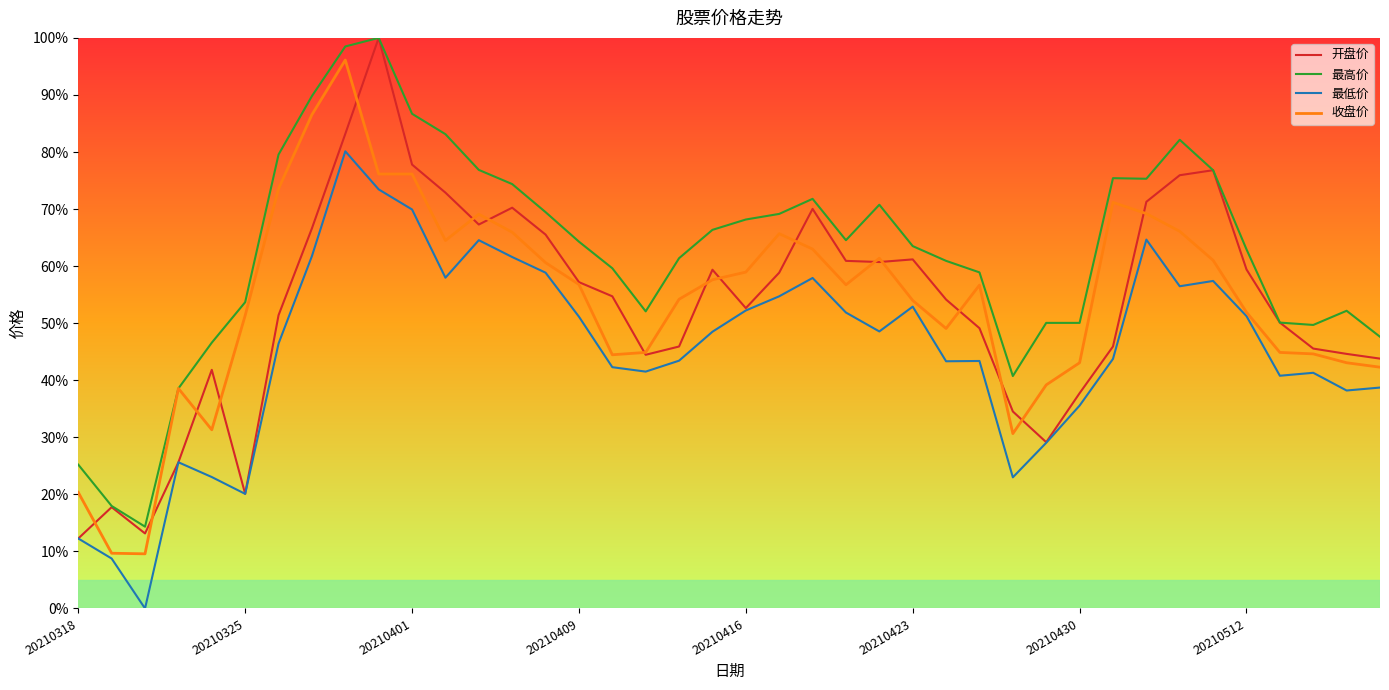

What is the lowest value of the 开盘价 series?

12.3